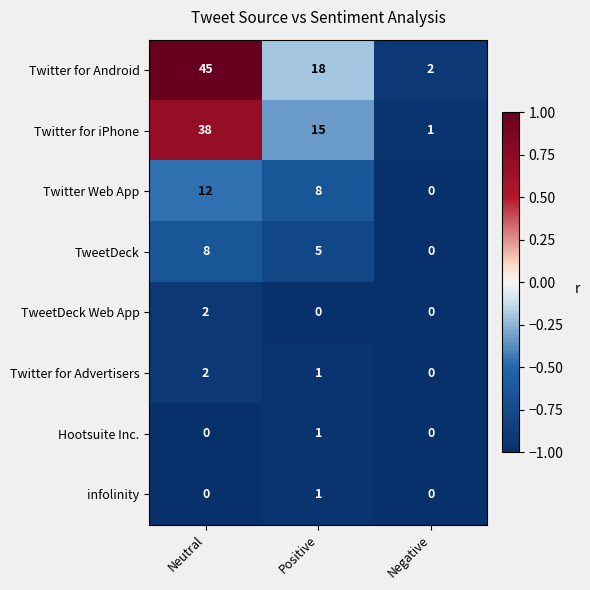

The Twitter for Advertisers series shows 1 at Positive. True or false?

True